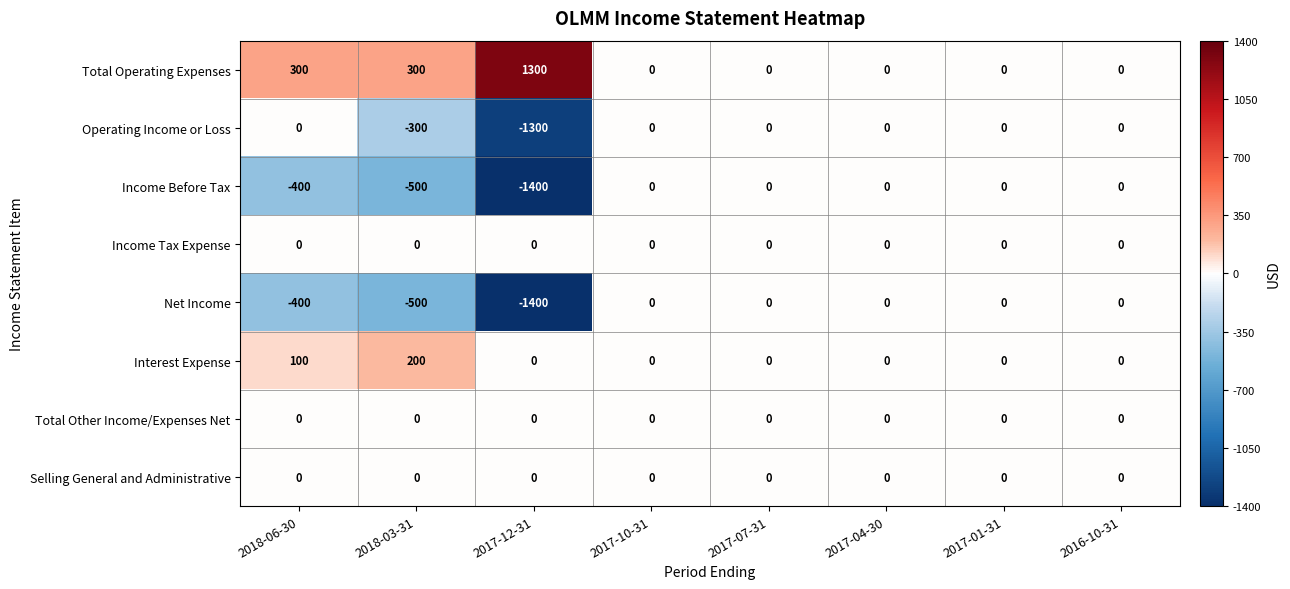

What is the difference between the Operating Income or Loss values at 2017-10-31 and 2018-03-31?

300